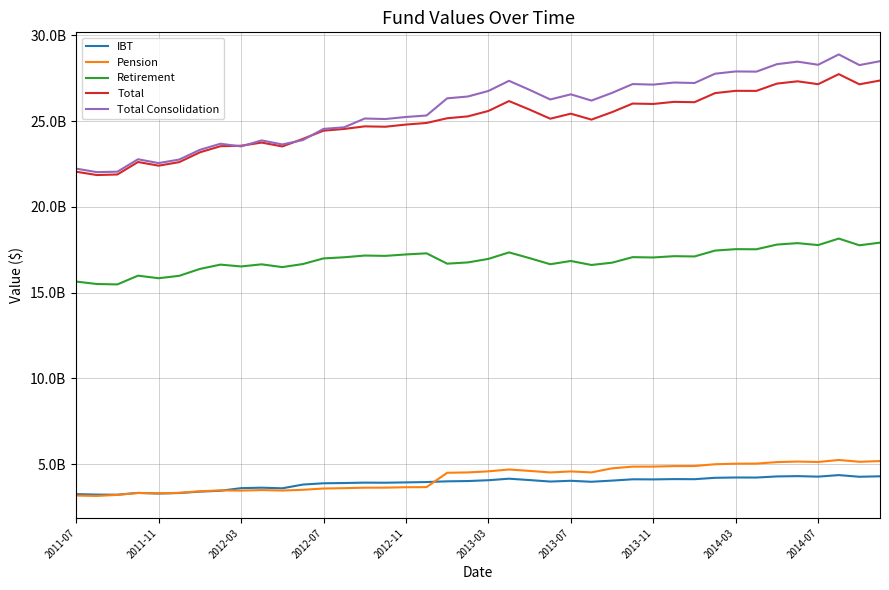

At how many categories does at least one series exceed 27784022737?

8